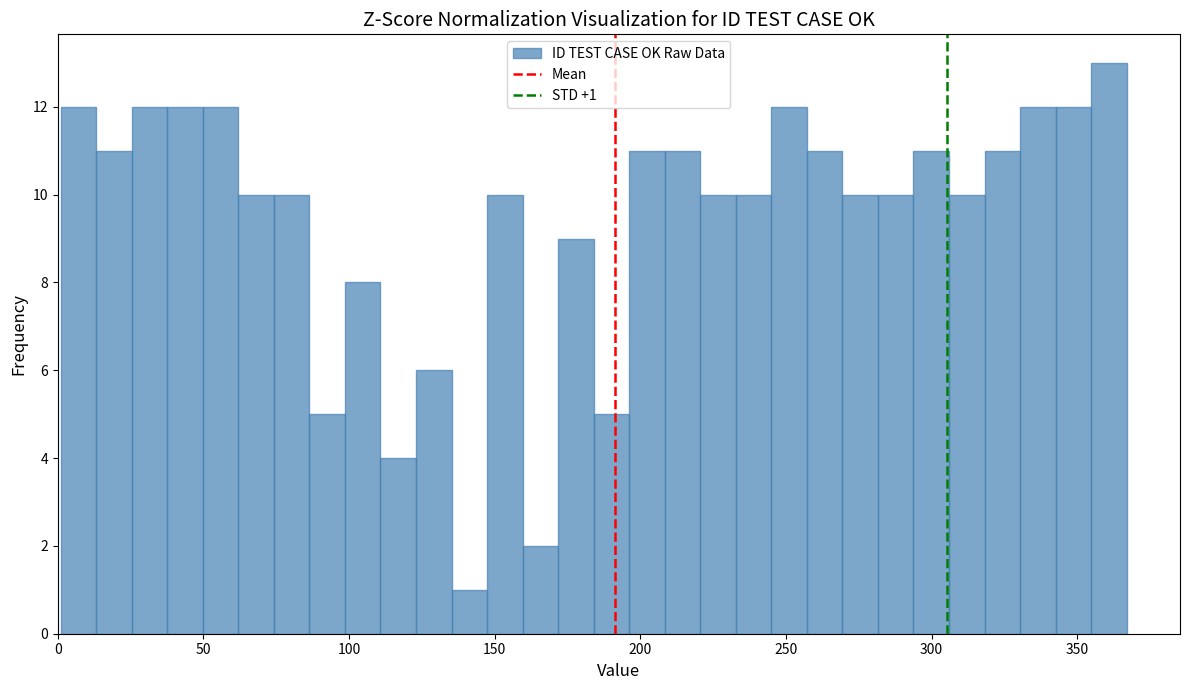

Read against the x-axis, roughly where is the centre of the tallest bar?

360